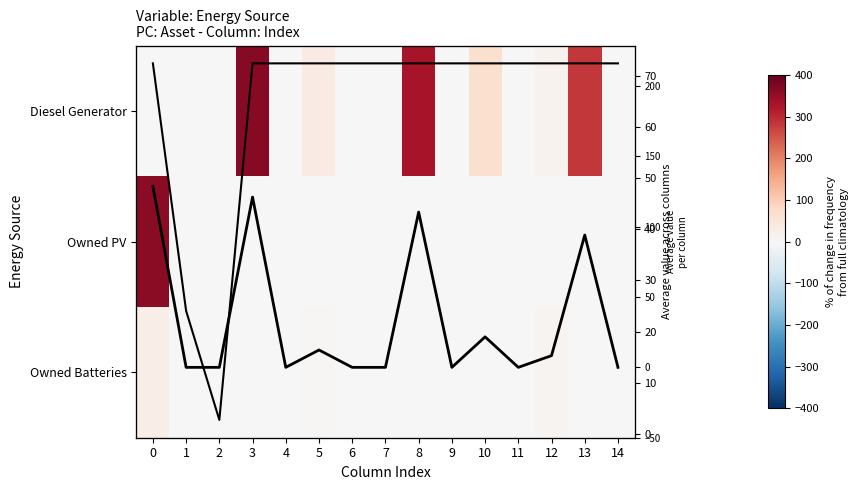

True or false: Column mean has a value of -45.7 at 1.

False